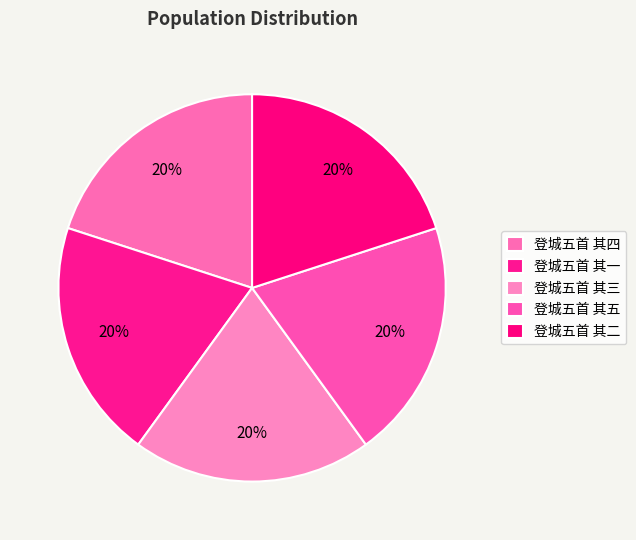

Combined, what portion of the pie is 登城五首 其二 and 登城五首 其一?

40.0%